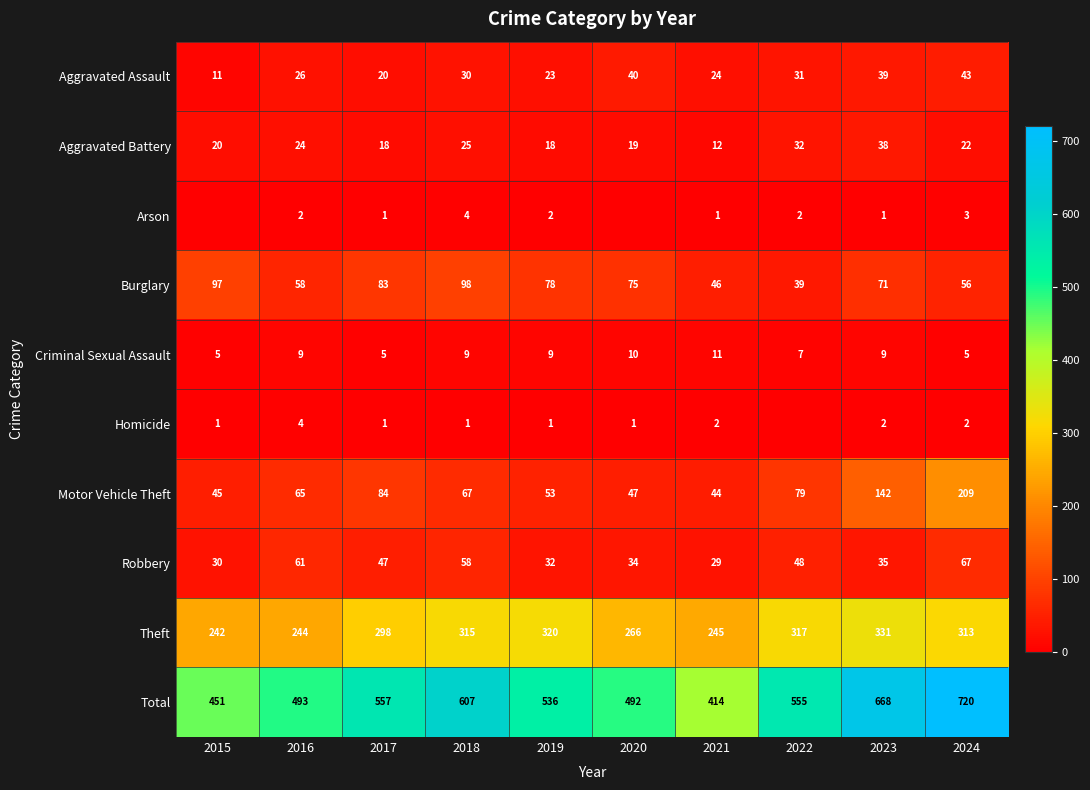

Where does the Aggravated Battery series first go above 22?

2016